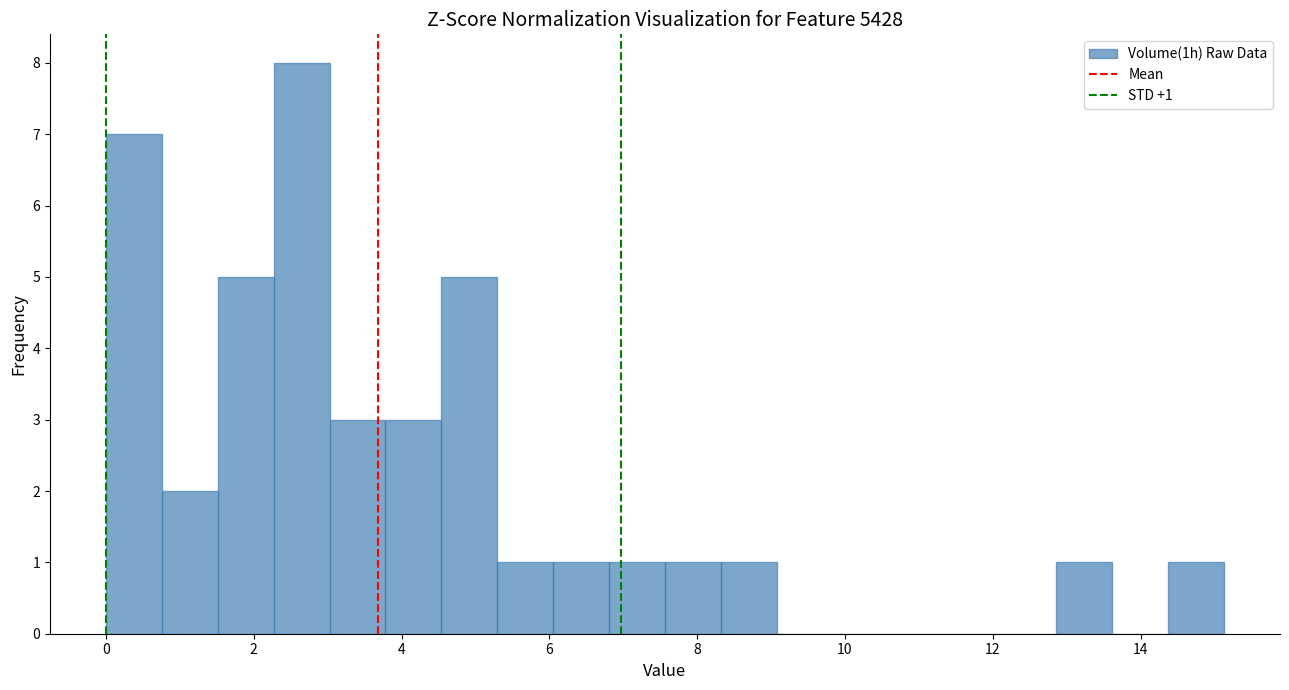

Around what value on the x-axis is the tallest bar? Give the approximate position of its centre, as read against the axis.

2.6